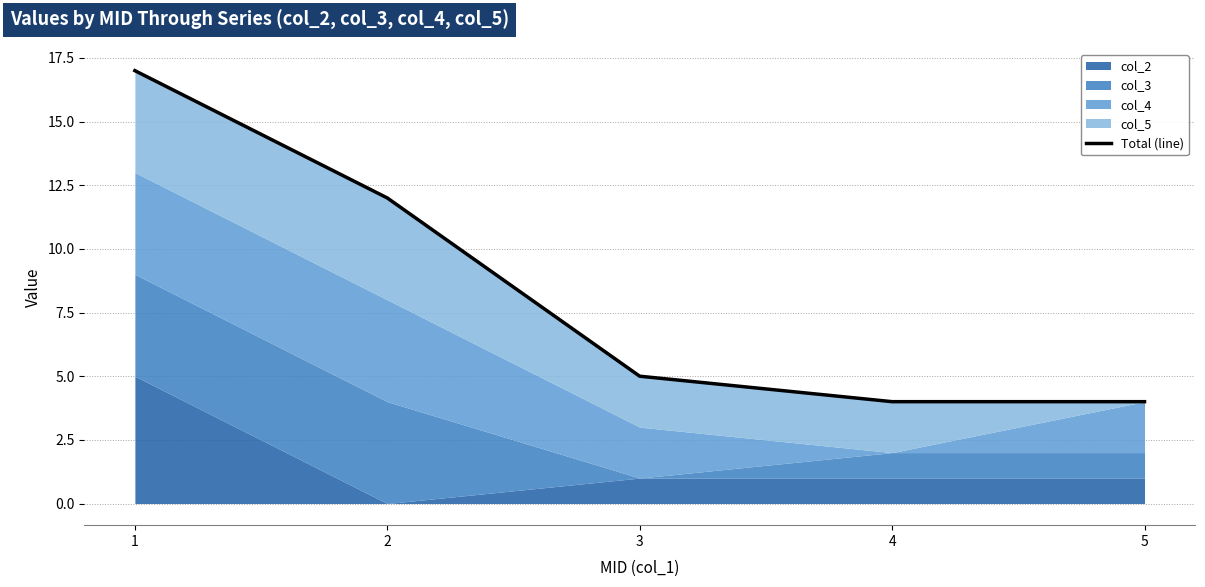

What is the value of the 3rd point from the left?

5